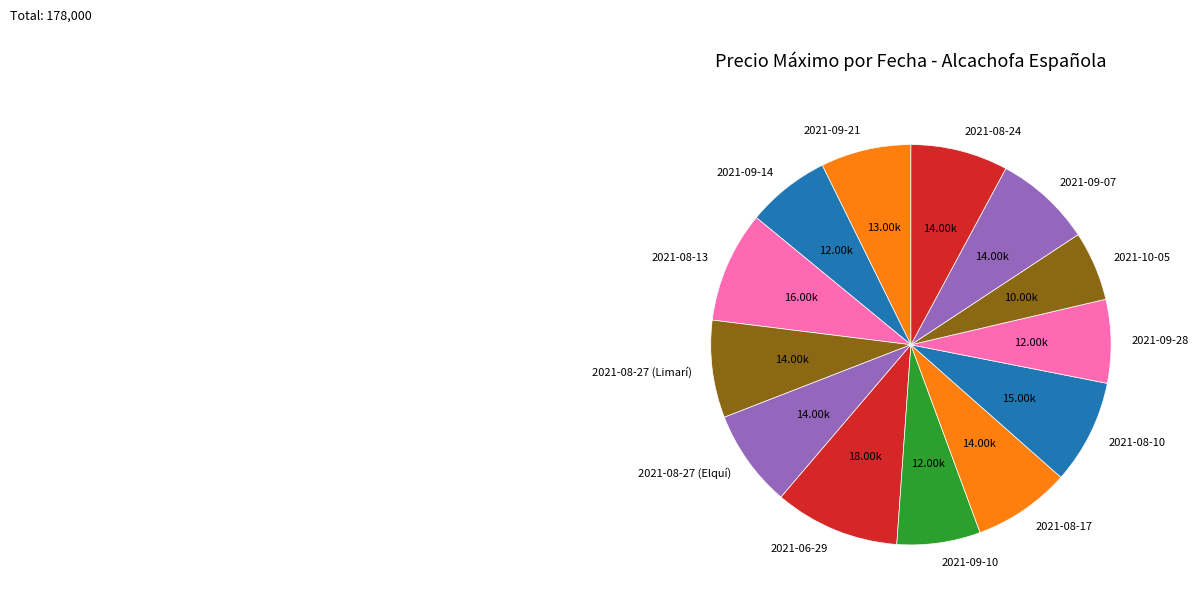

What is the ratio of the value at 2021-06-29 to the value at 2021-08-13?

1.1